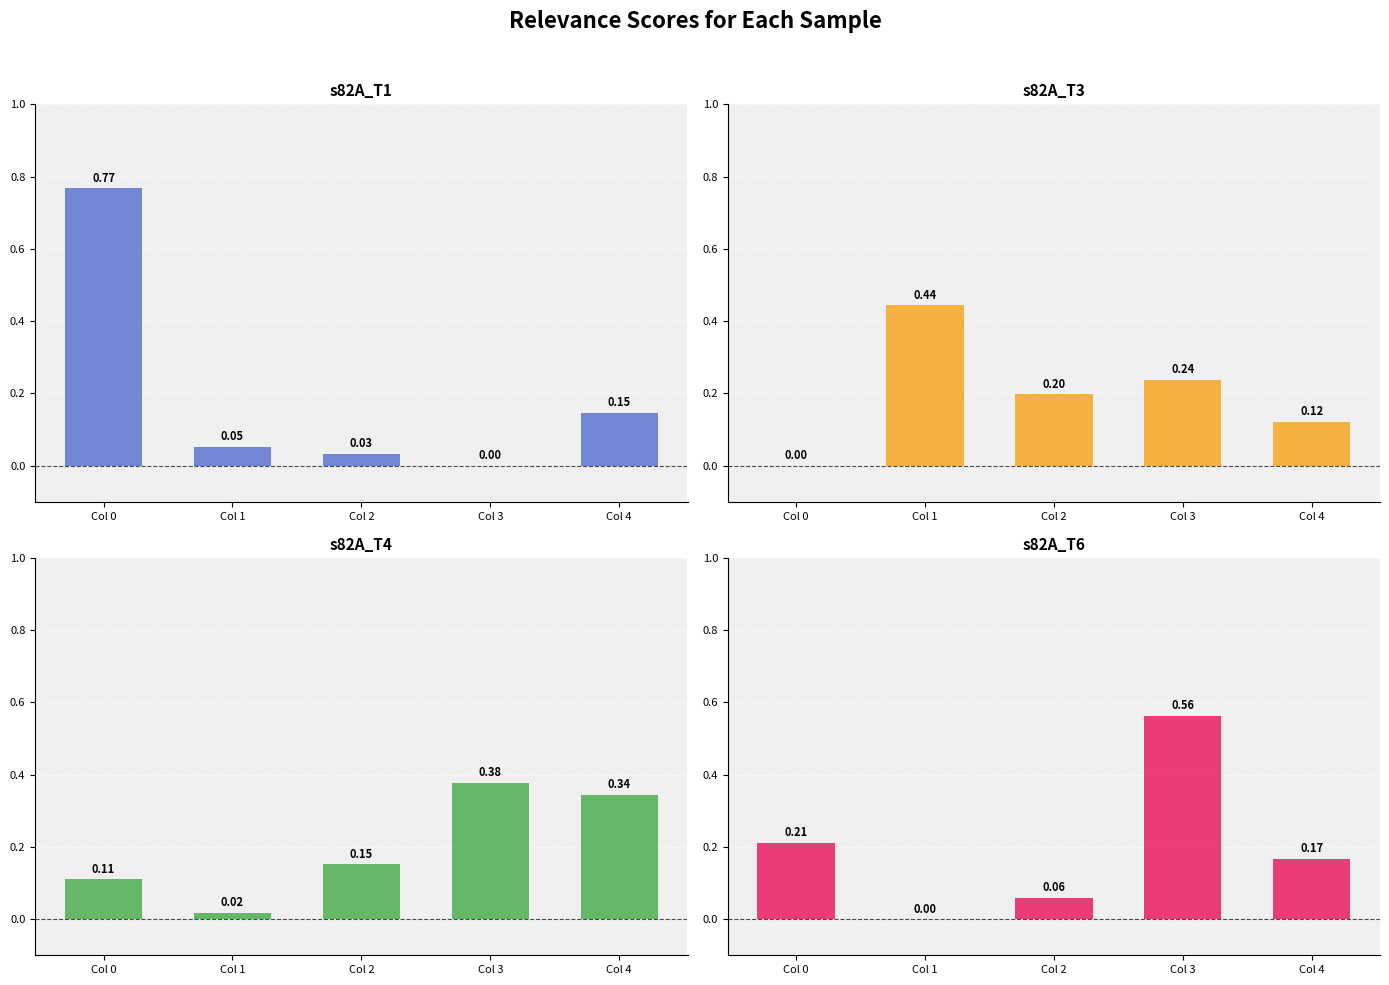

What is the value of the s82A_T6_SORTED_FILTERED bar at the 3rd from the left?

0.1